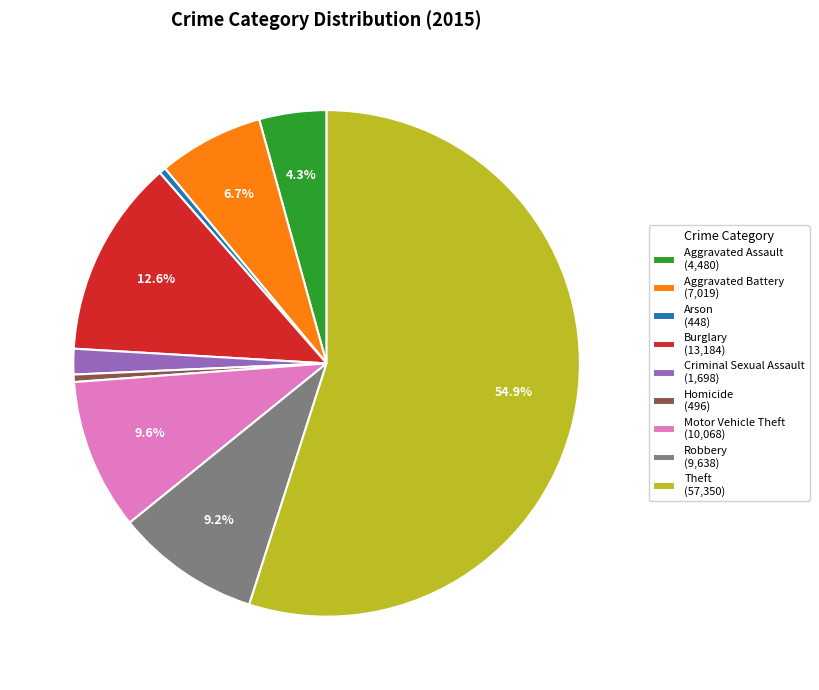

How many segments does this pie chart have?

9